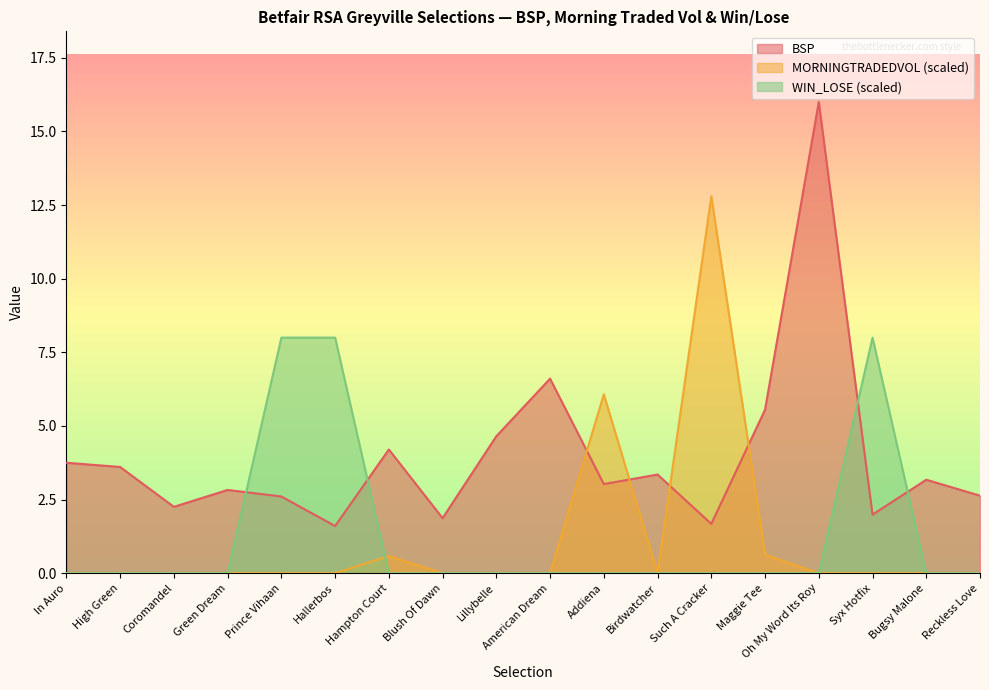

At which category does the chart reach its minimum across all series?

In Auro